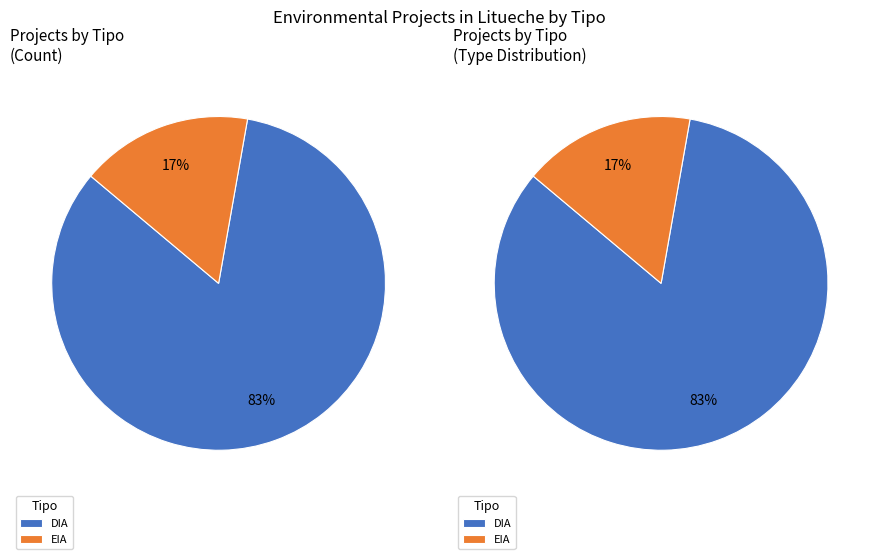

To the nearest percent, what is the combined percentage of EIA and DIA?

100%